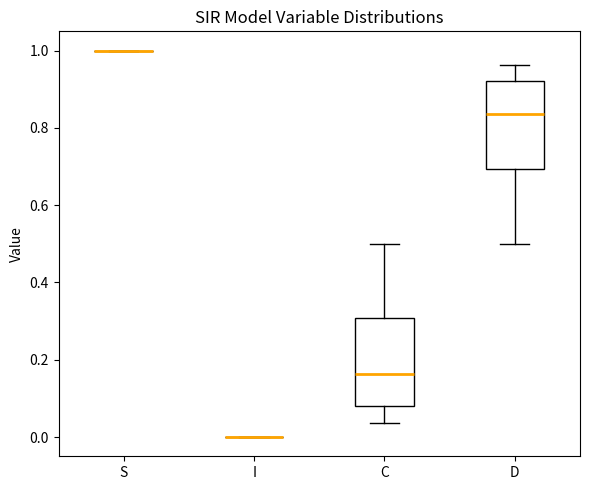

Reading left to right, read every box against the y-axis: the position of its median line, the range the box covers, and the ends of its whiskers. The values are not printed on the chart, so give them approximately, as read against the axis.

S: box collapsed to a line at 1.00, whiskers 1.00 to 1.00
I: box collapsed to a line at 0.00, whiskers 0.00 to 0.00
C: median 0.16, box 0.08 to 0.30, whiskers 0.04 to 0.50
D: median 0.84, box 0.70 to 0.92, whiskers 0.50 to 0.96